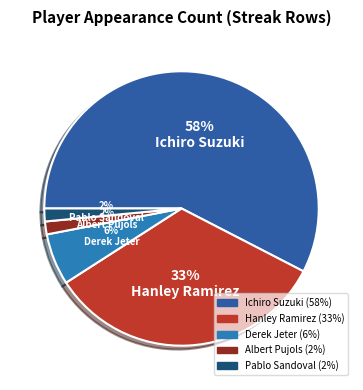

Is the sum of Pablo Sandoval and Albert Pujols greater than half?

No